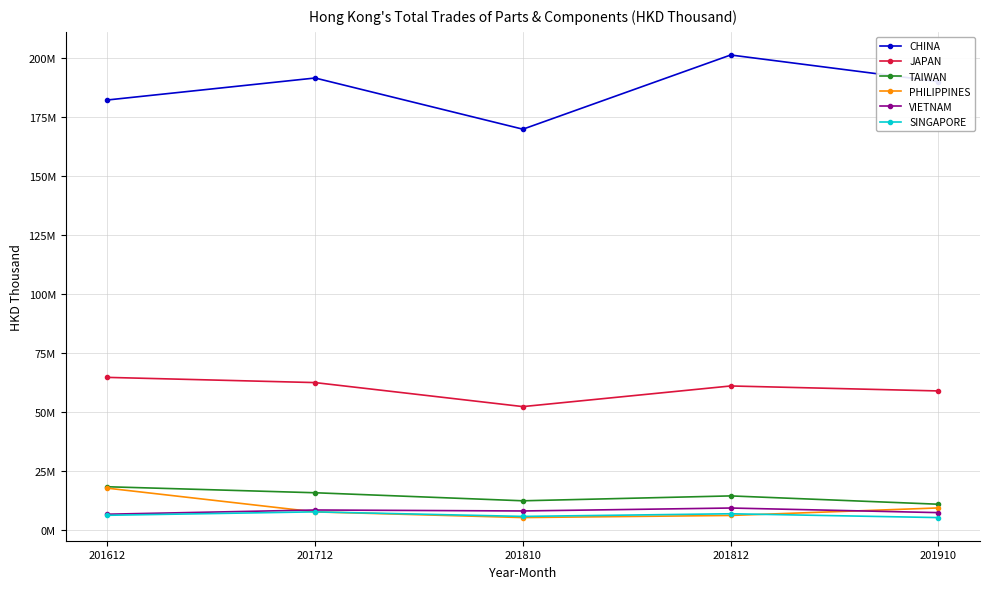

Which label corresponds to the largest value in the chart?

201812